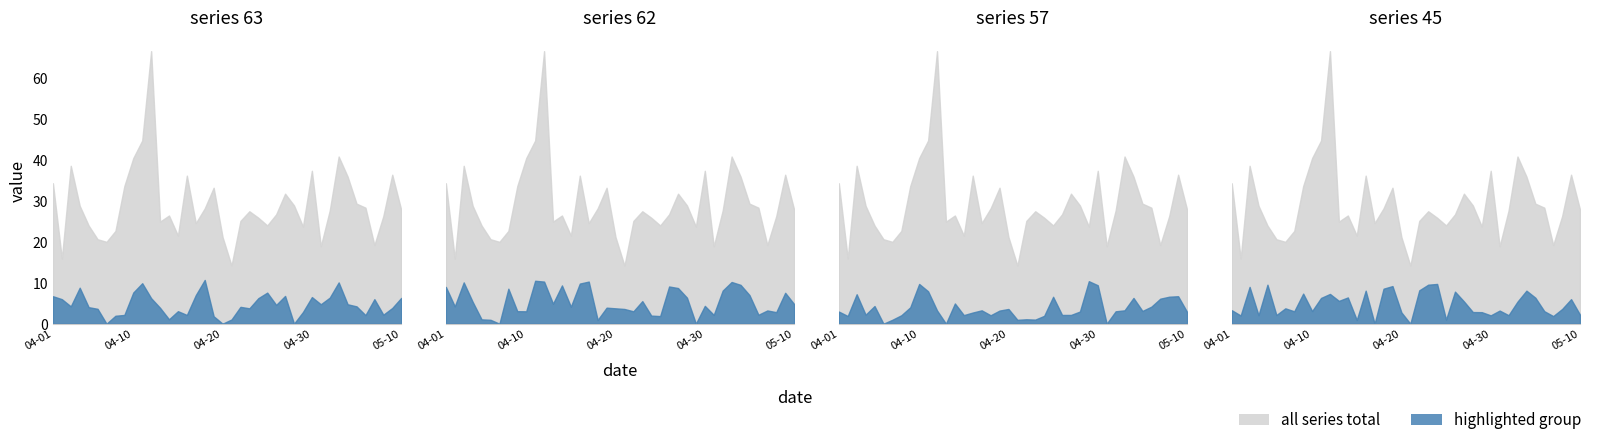

Between 34 and 25, which is larger?

25